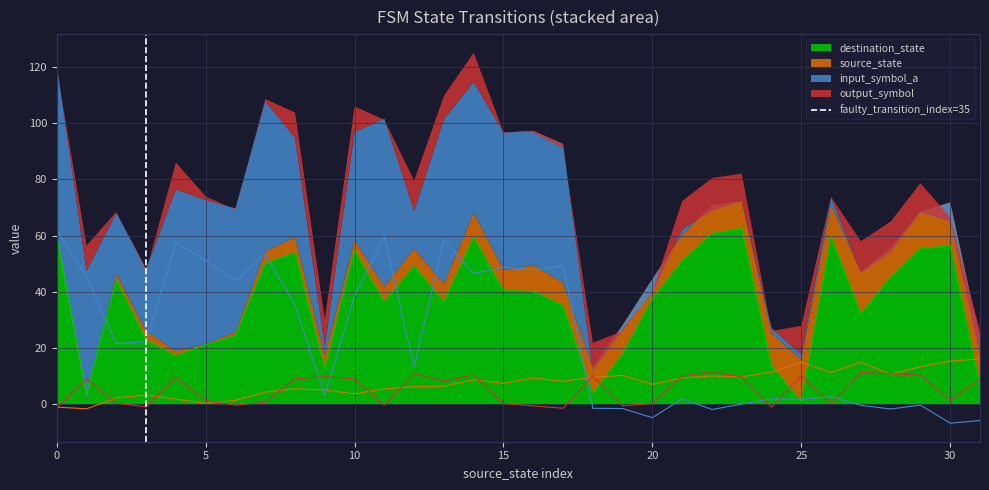

What is the value of the 2nd point from the left?

1